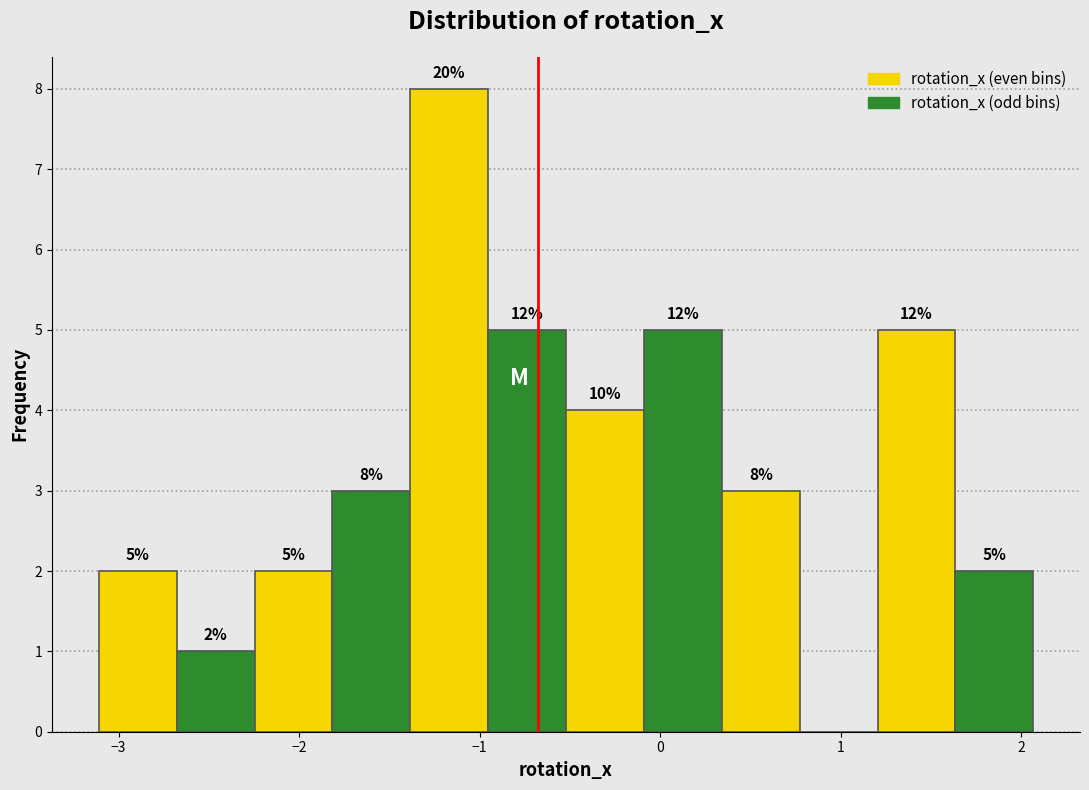

Over which range of the x-axis is the bar tallest?

-1.4 to -1.0